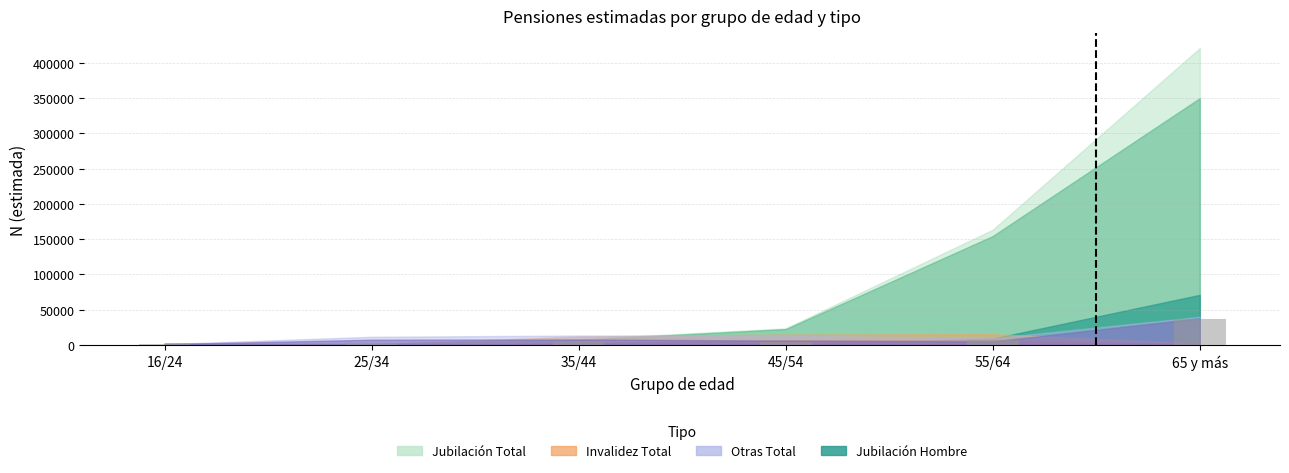

What is the greatest value displayed?

36628.7